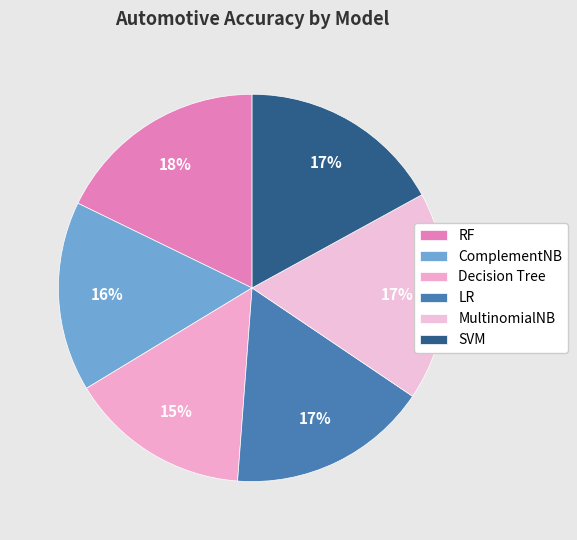

How many segments does this pie chart have?

6